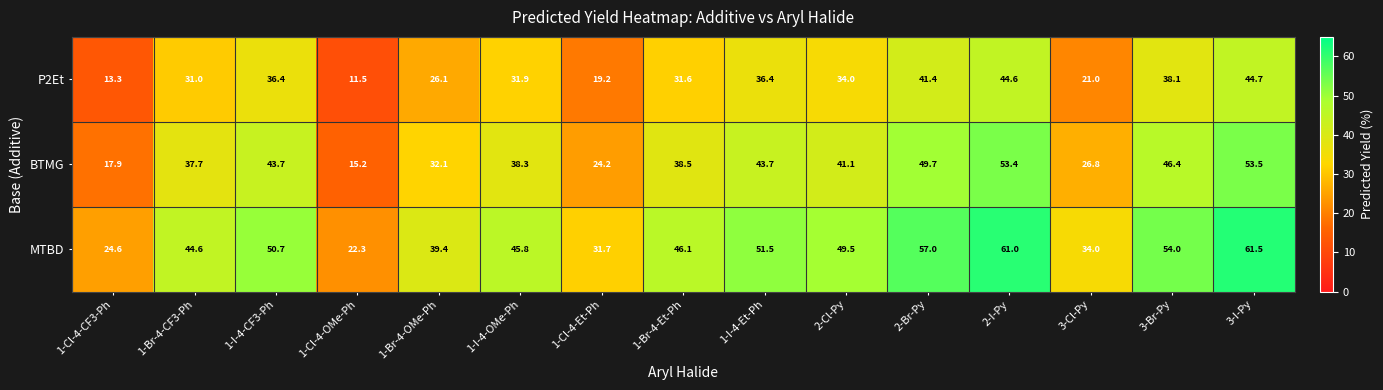

How many series are shown in this chart?

3